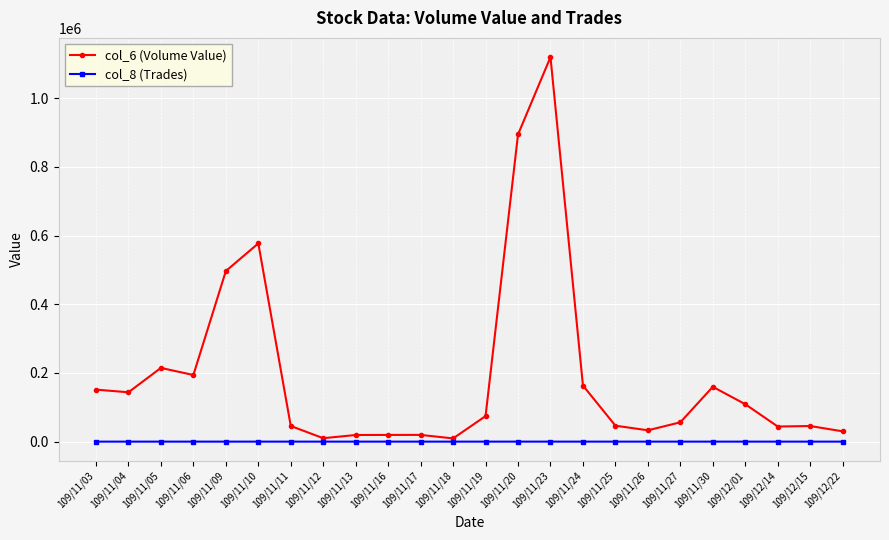

Which series has the widest spread of values?

col_6 (Volume Value)